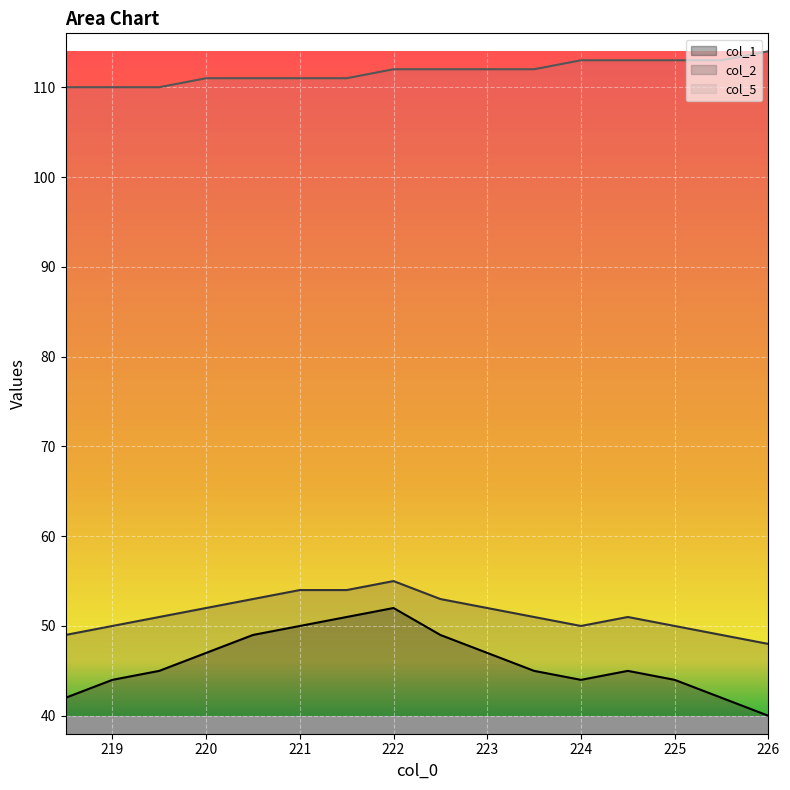

What is the sum of the col_1 values at 221.5 and 225.5?

93